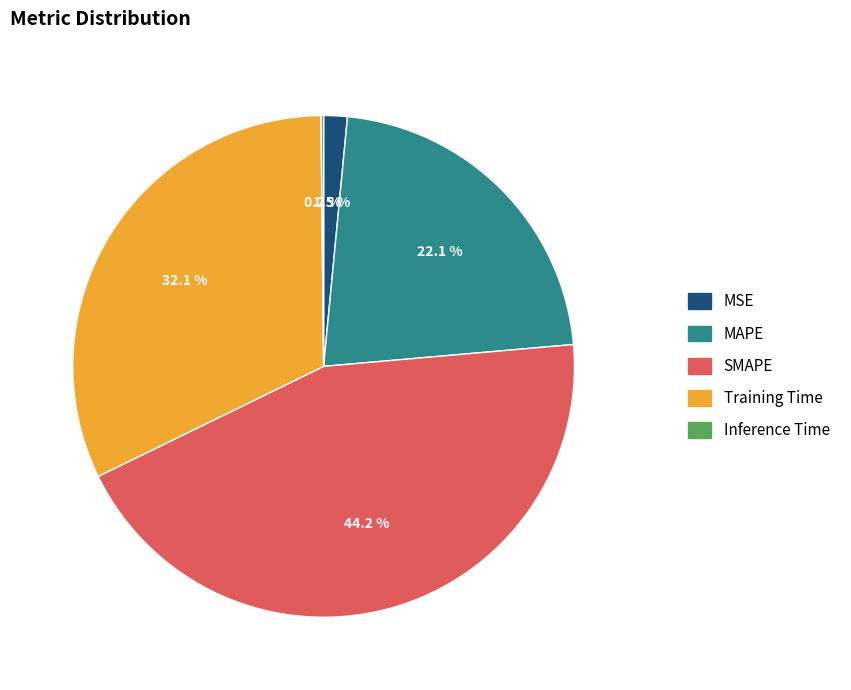

Does Training Time represent more than half of the total?

No